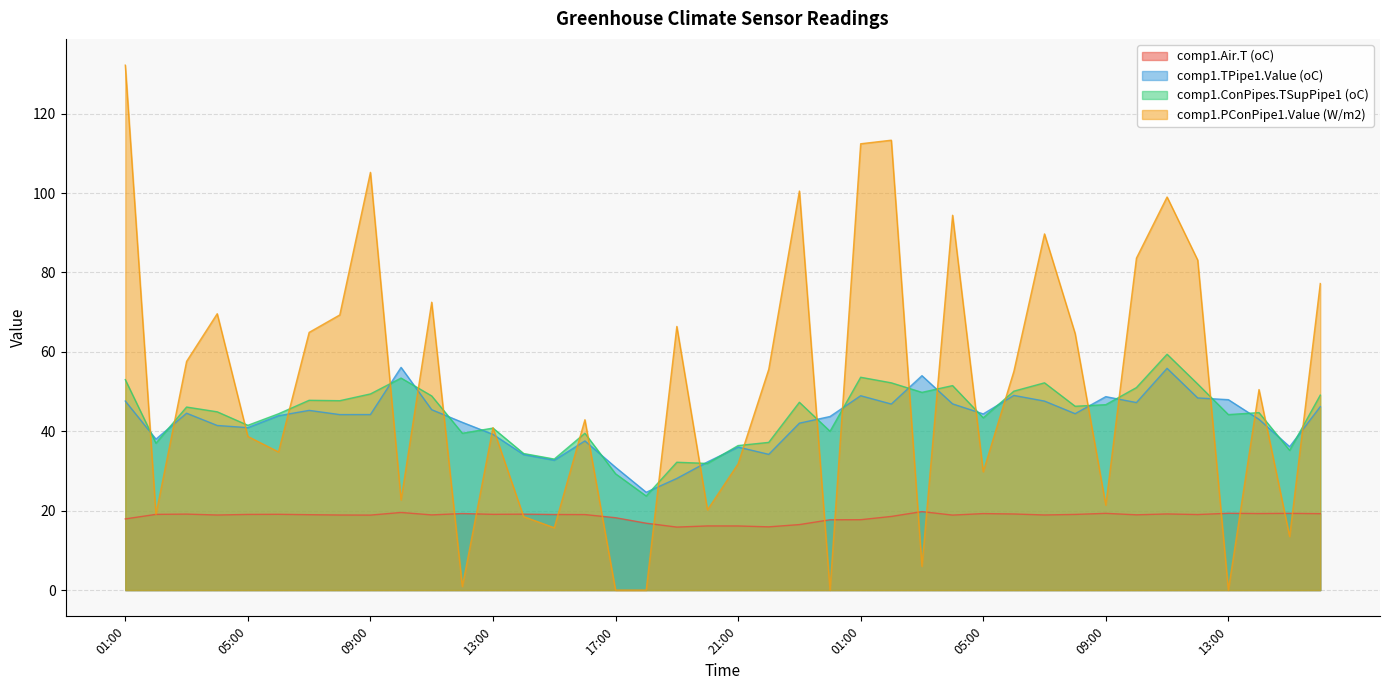

Rank the series by their maximum value, from lowest to highest.

comp1.Air.T (oC), comp1.TPipe1.Value (oC), comp1.ConPipes.TSupPipe1 (oC), comp1.PConPipe1.Value (W/m2)